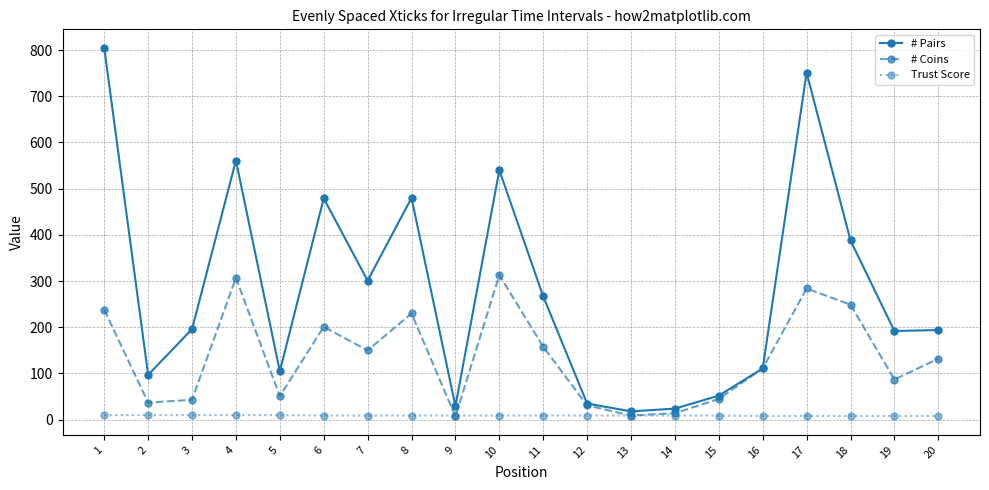

The value of # Coins at 15 is 45. True or false?

True